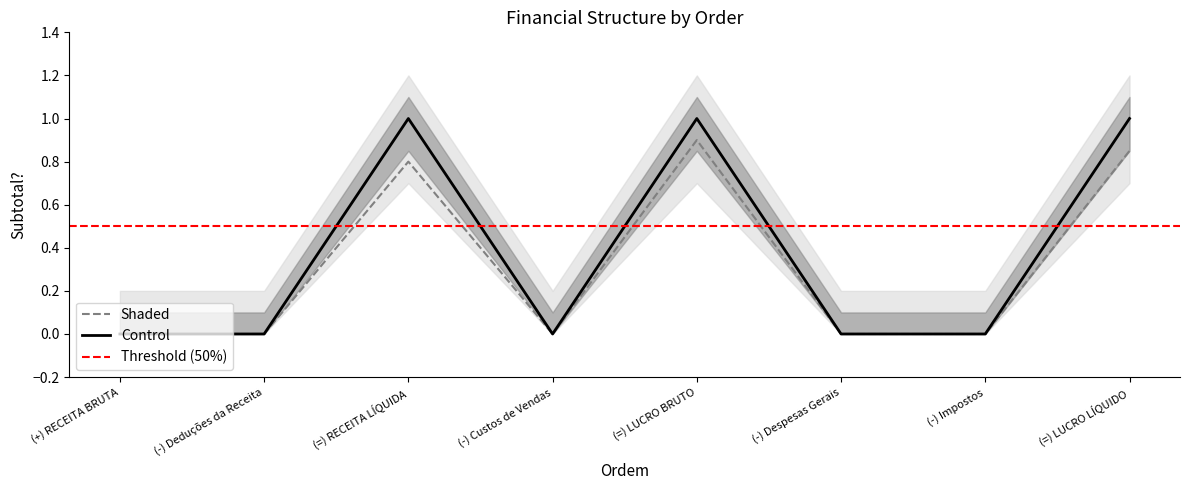

The value of Shaded at (=) LUCRO LÍQUIDO is 1.4. True or false?

False